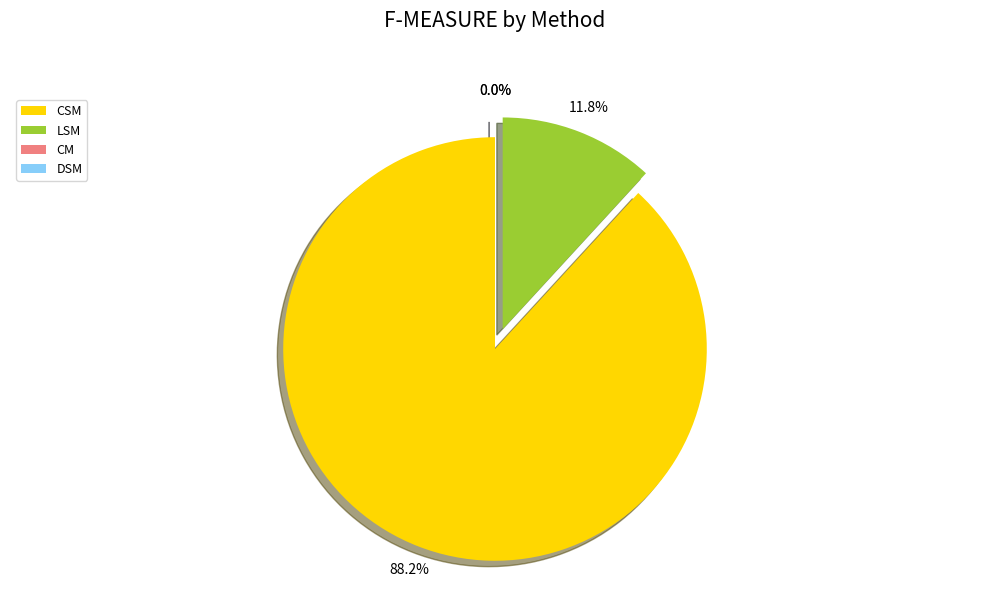

Combined, what portion of the pie is CSM and DSM?

88.2%